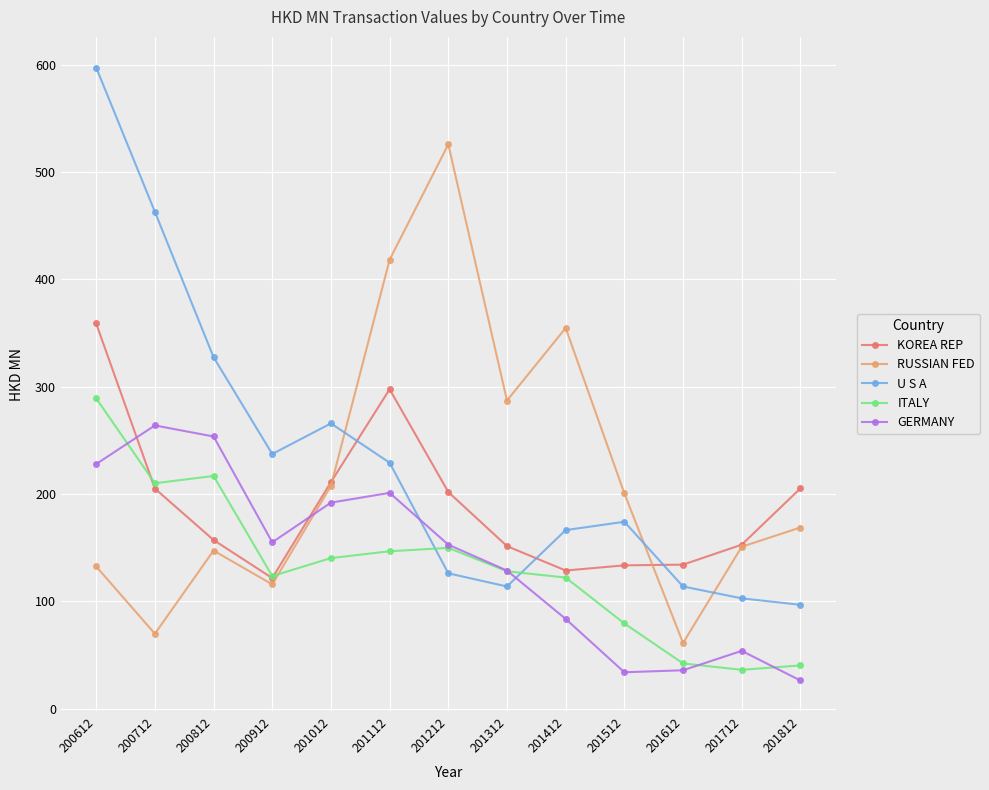

At how many categories does at least one series exceed 377?

4